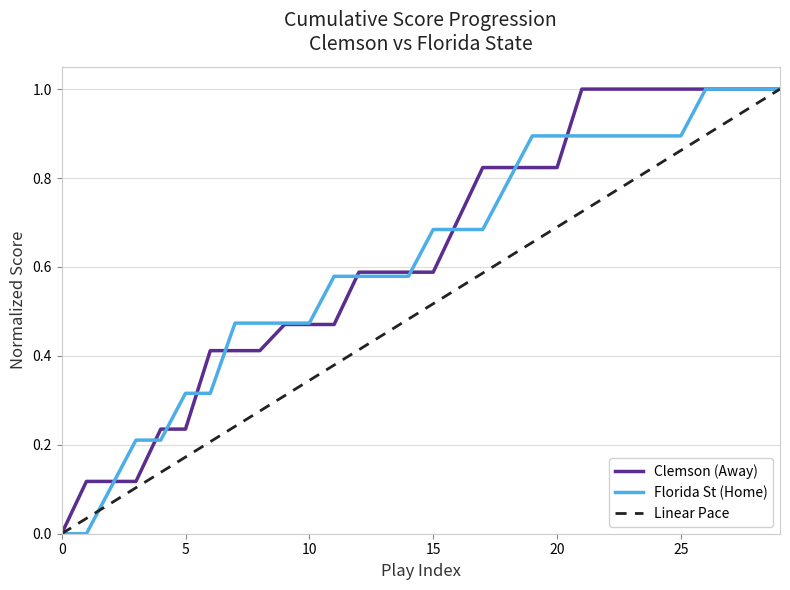

Which series has the widest spread of values?

Clemson (Away)